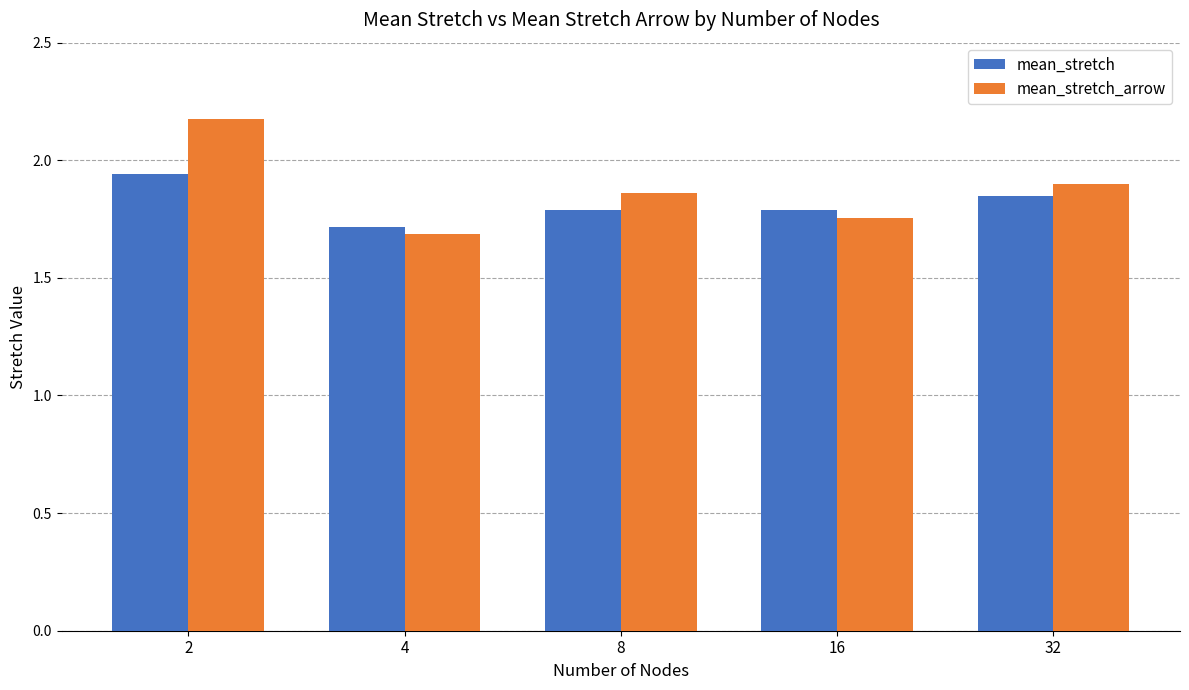

How many mean_stretch_arrow values are between 1 and 2?

4